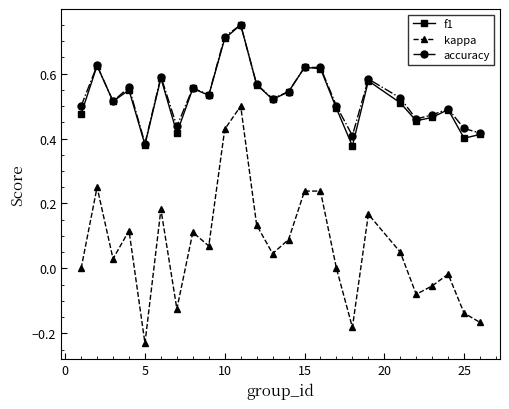

True or false: accuracy has more than 2 points higher than both neighbors.

True